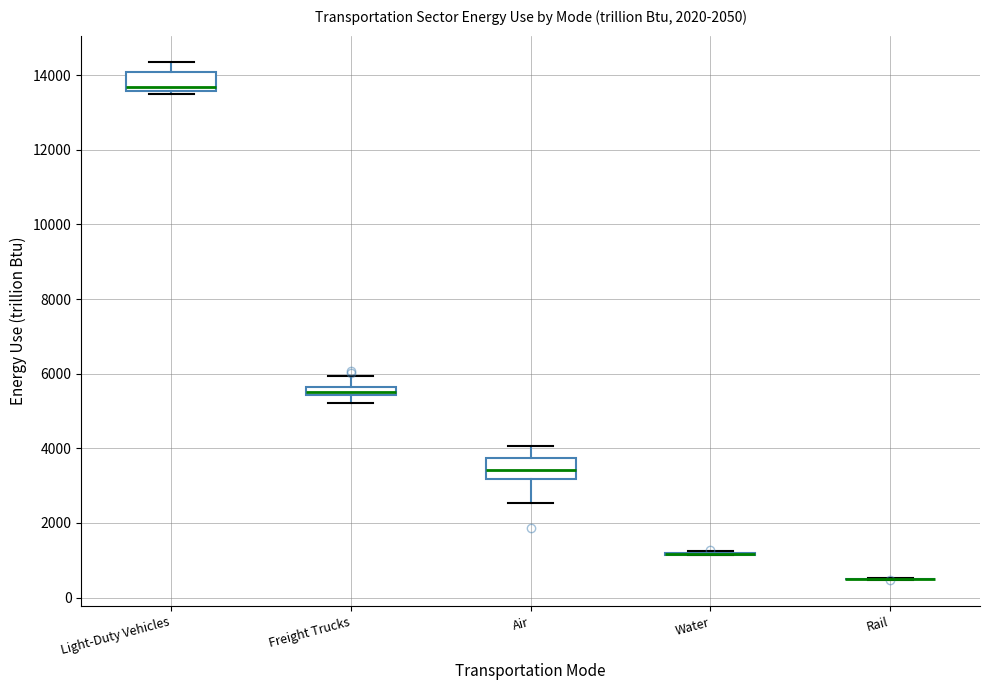

Where does the lower whisker of the box for Freight Trucks end on the y-axis? The values are not printed on the chart, so give them approximately, as read against the axis.

5200